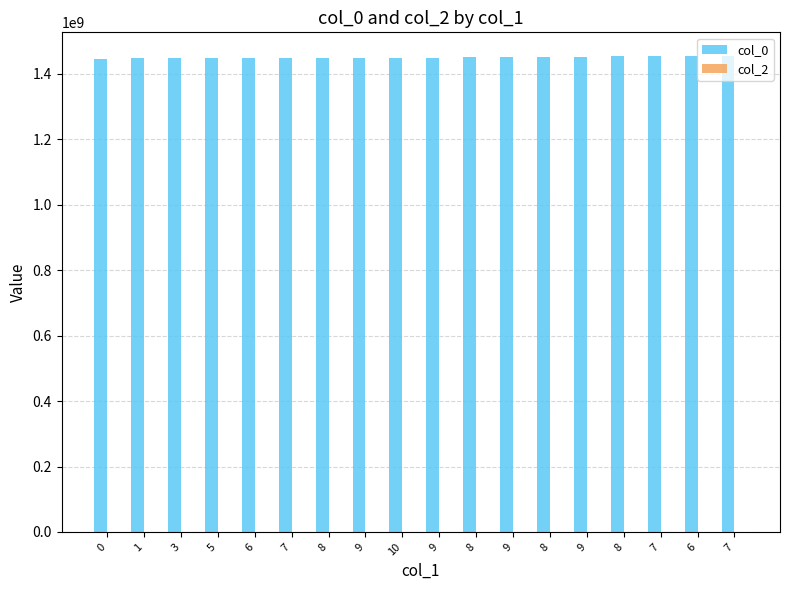

How many bars are there in total?

18